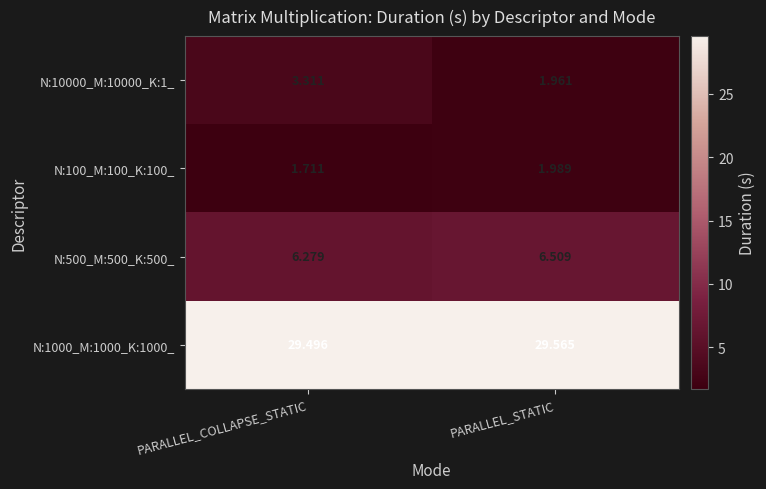

Which series has the widest spread of values?

N:10000_M:10000_K:1_